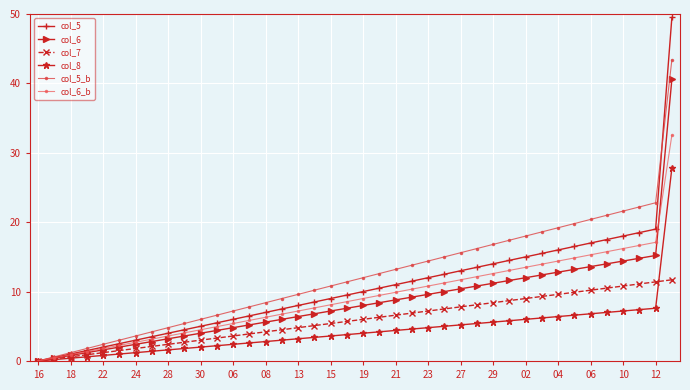

After their last crossing, which series has the higher values: col_8 or col_7?

col_8